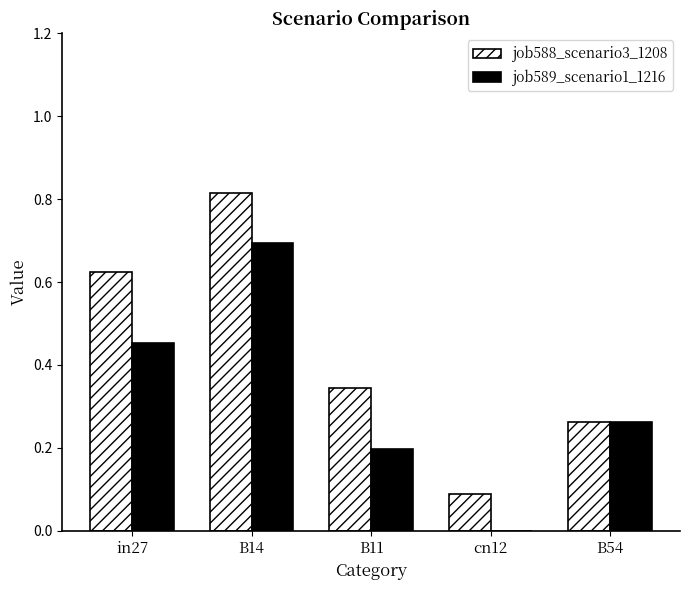

How many job589_scenario1_1216 values are between 0 and 1?

5